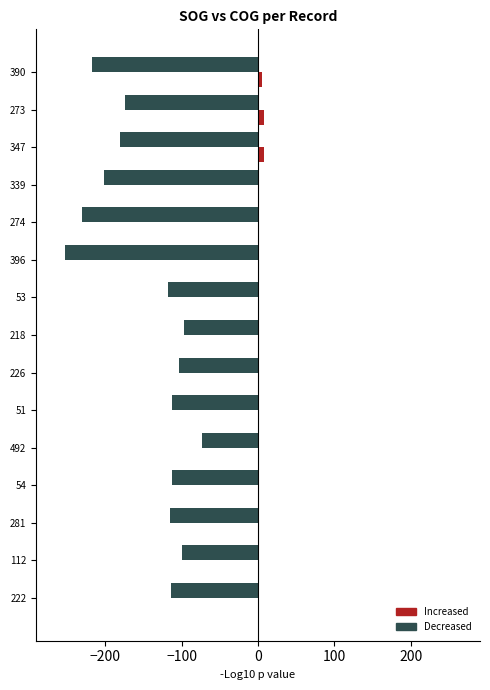

What is the greatest value displayed?

8.3